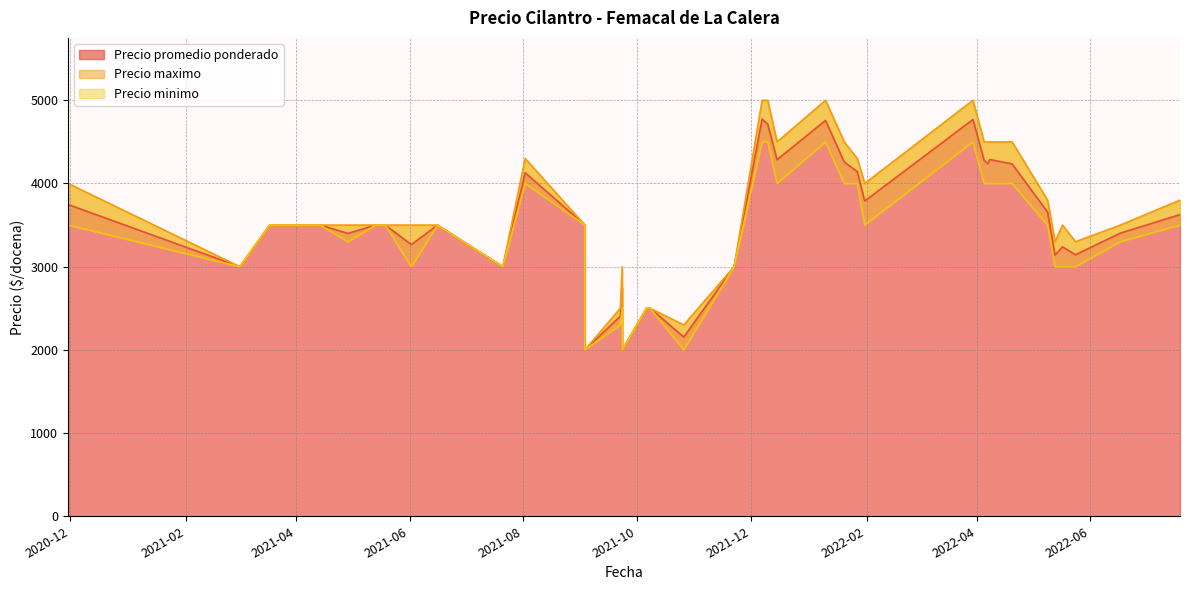

Which category has the highest value across all series?

2022-03-30